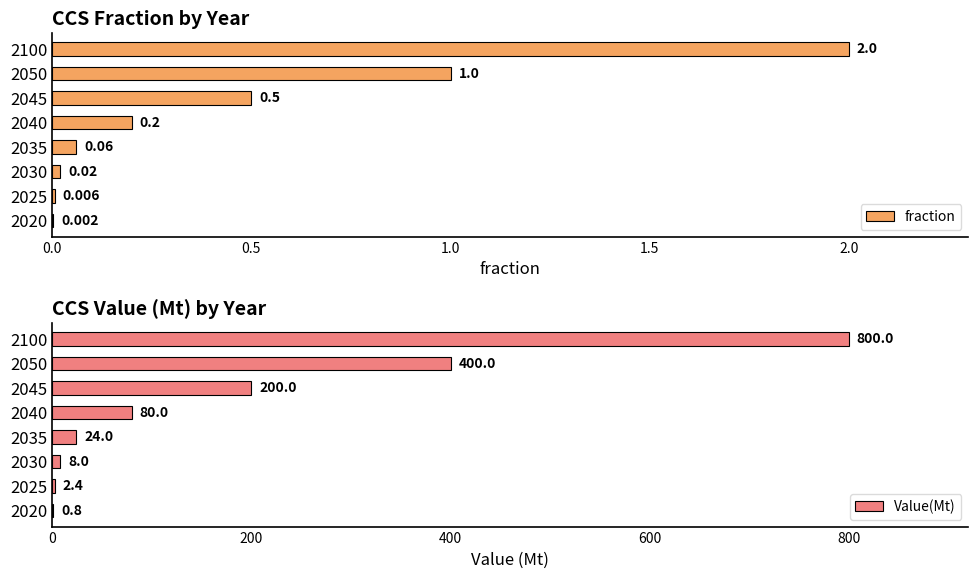

What is the approximate value of Value(Mt) at 2050?

400.0